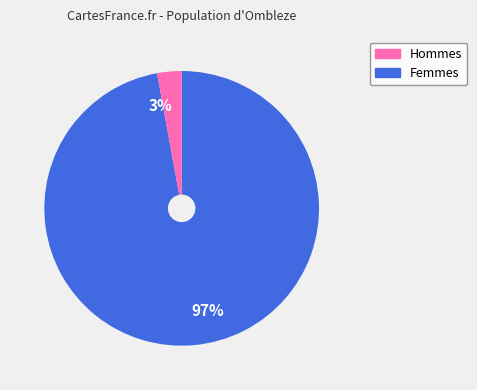

Count the number of slices in the pie.

2